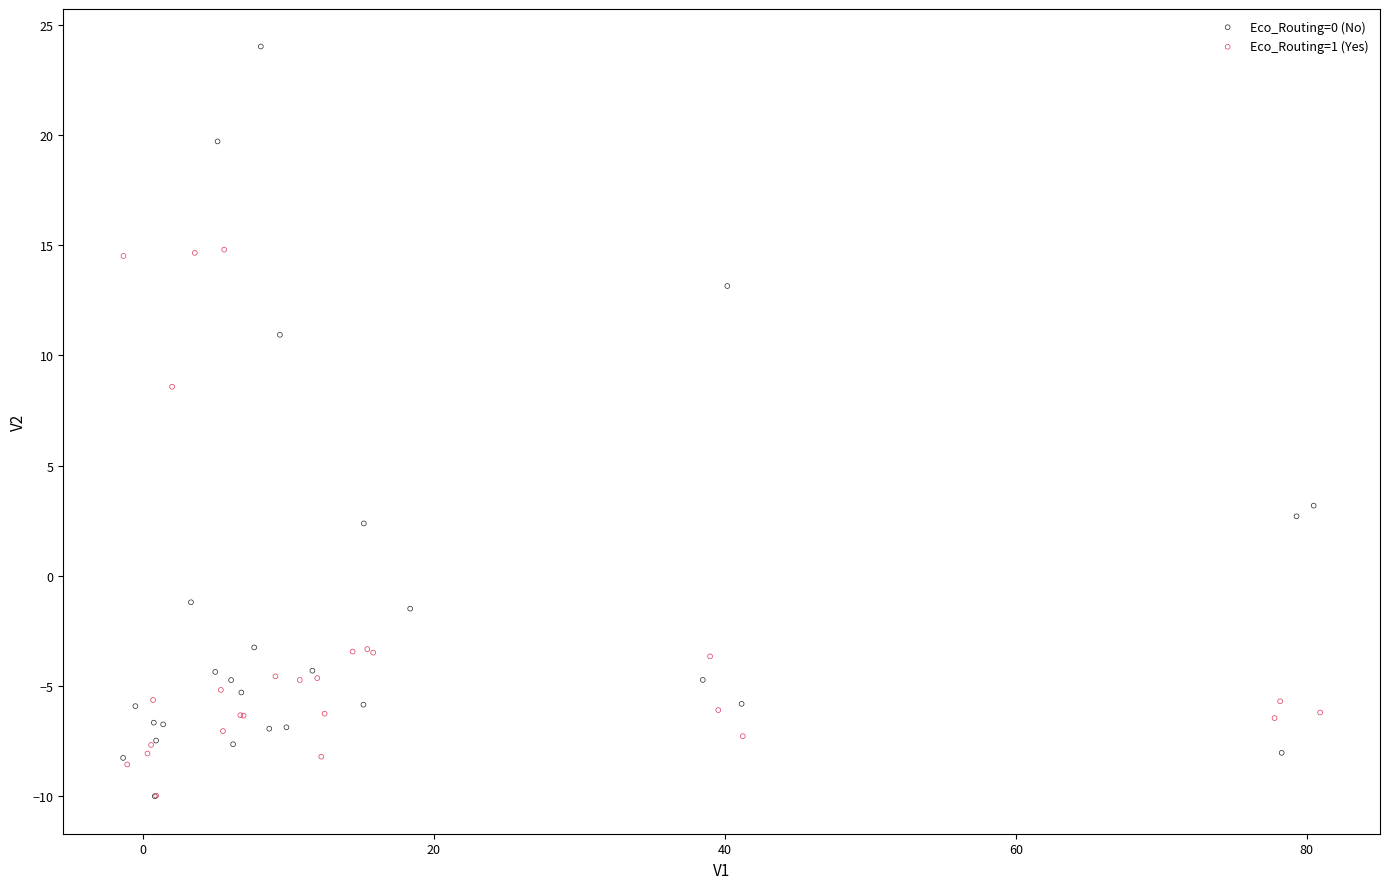

What are all the series names shown in the legend?

Eco_Routing=0 (No), Eco_Routing=1 (Yes)